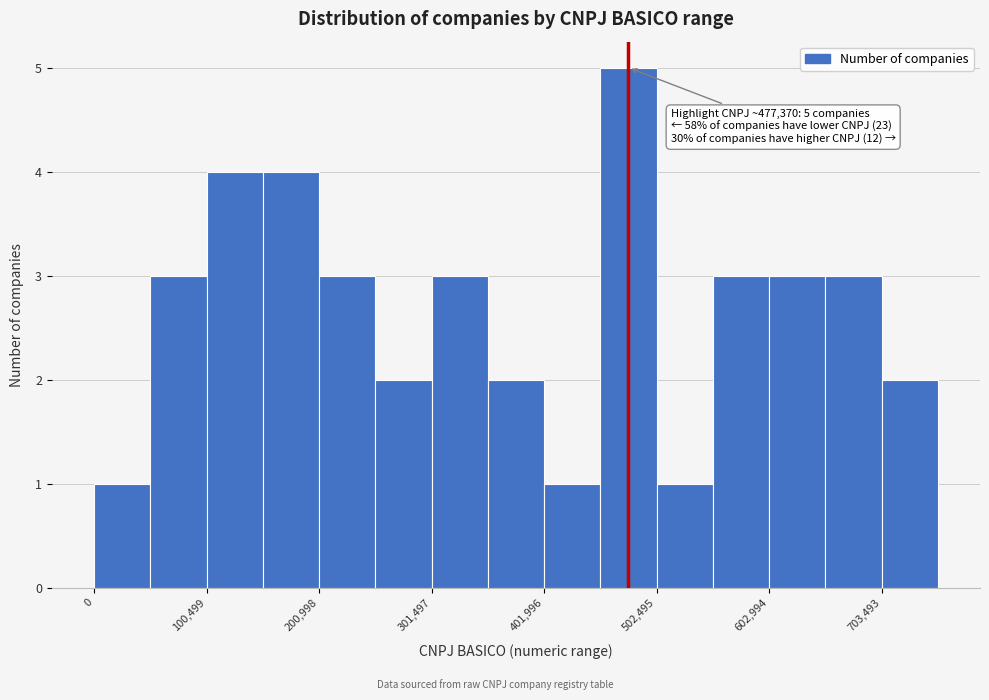

Read against the x-axis, roughly where is the centre of the tallest bar?

480000